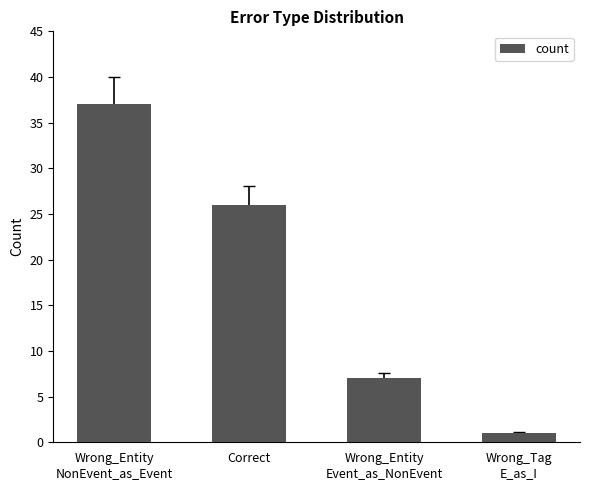

How many bars are there in total?

4